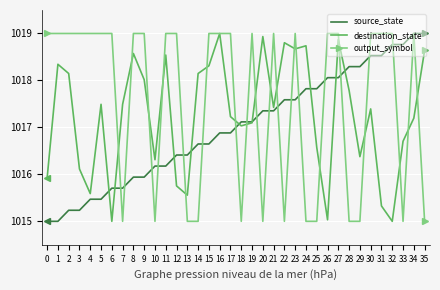

Is it true that output_symbol equals 1019.0 at 19?

True